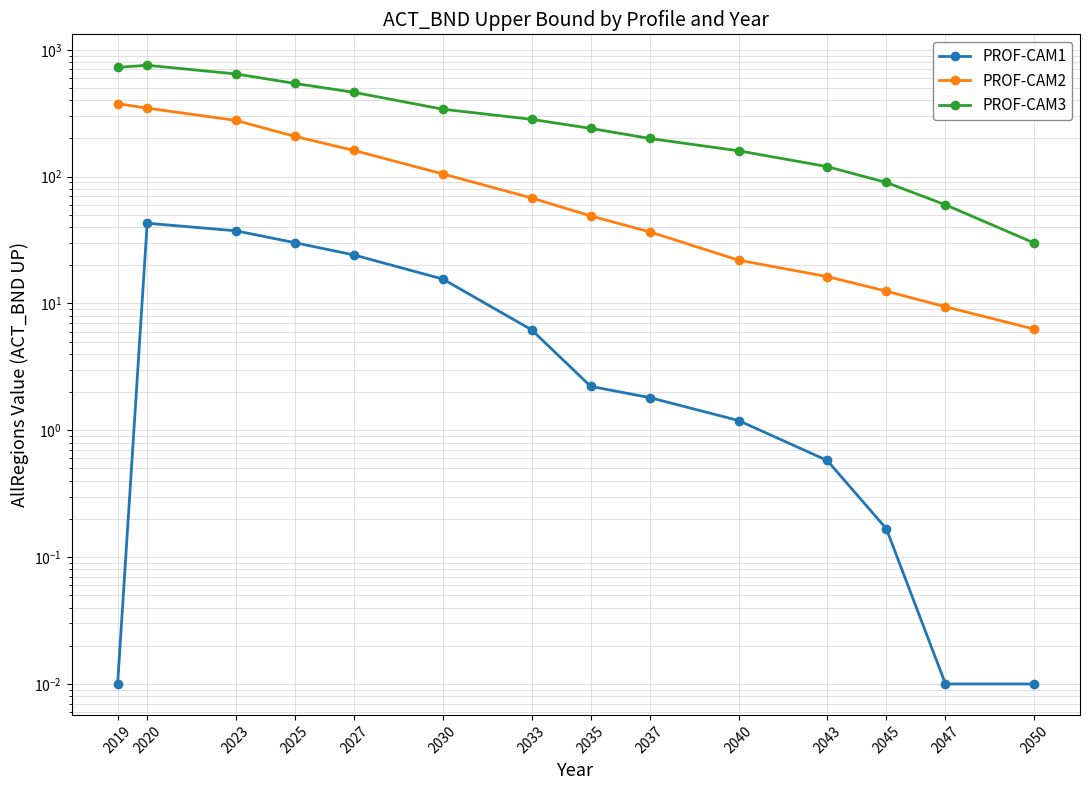

What is the difference between the second highest and minimum values in the PROF-CAM3 series?

696.7